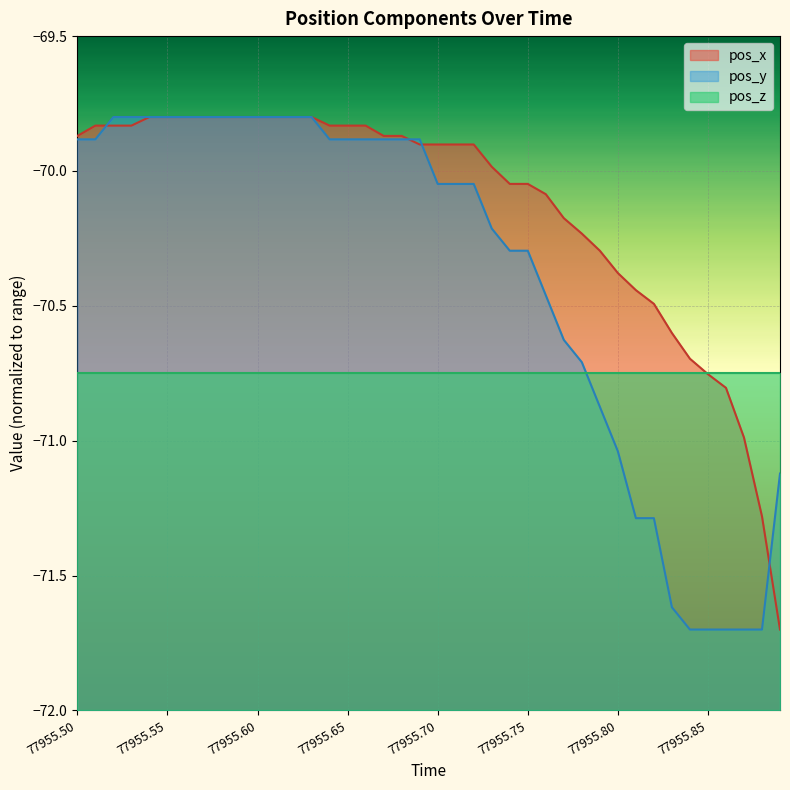

After their last crossing, which series has the higher values: pos_x or pos_y?

pos_y